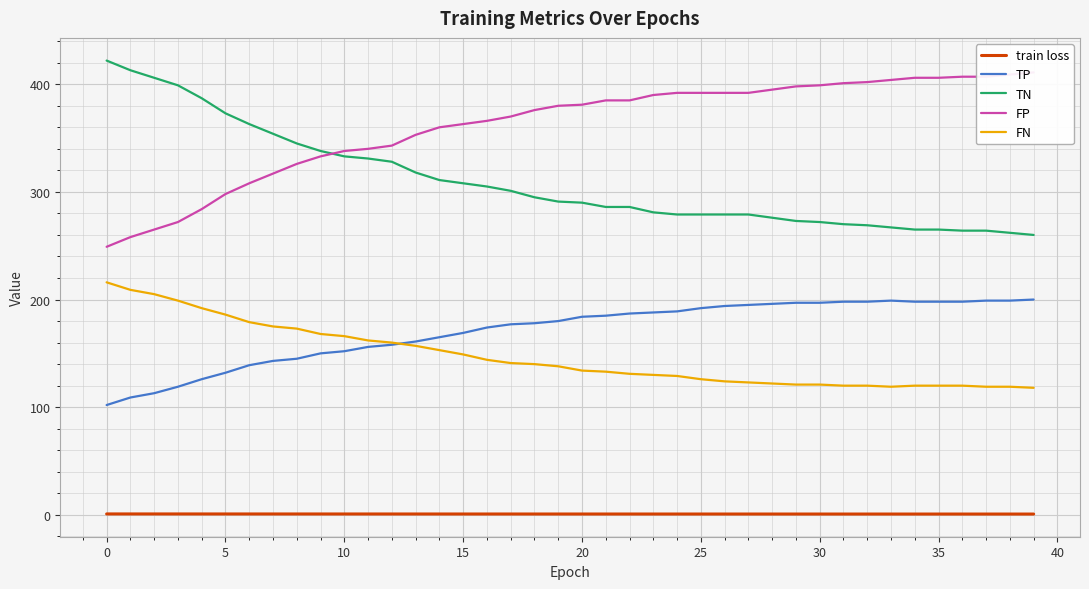

At which label does TP first exceed 184?

21